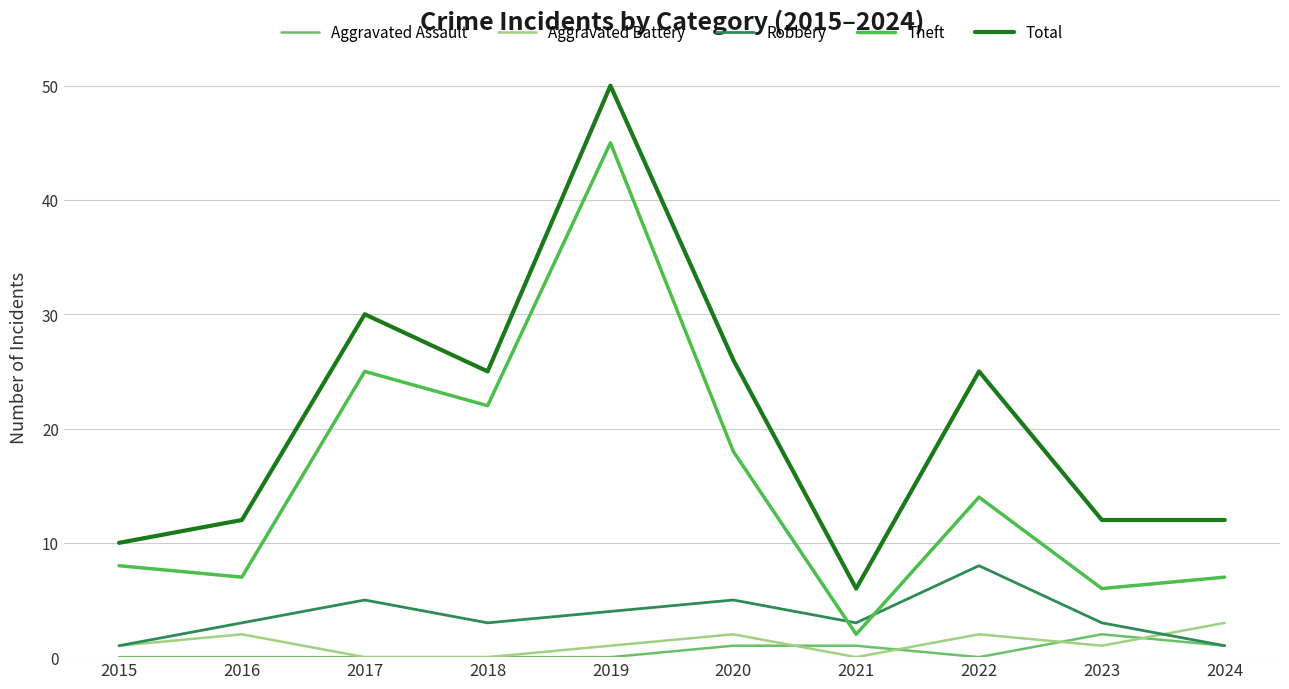

Which series has the largest total across all categories?

Total